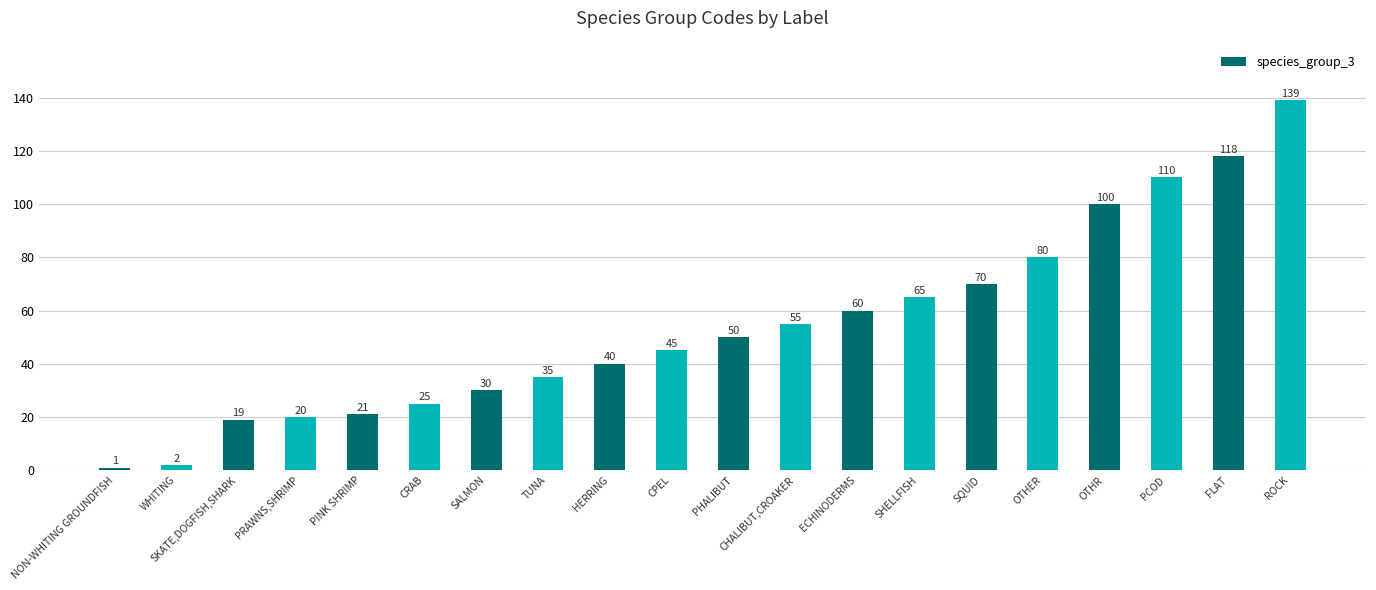

List the labels in order of value, smallest first.

NON-WHITING GROUNDFISH, WHITING, SKATE,DOGFISH,SHARK, PRAWNS,SHRIMP, PINK SHRIMP, CRAB, SALMON, TUNA, HERRING, CPEL, PHALIBUT, CHALIBUT,CROAKER, ECHINODERMS, SHELLFISH, SQUID, OTHER, OTHR, PCOD, FLAT, ROCK